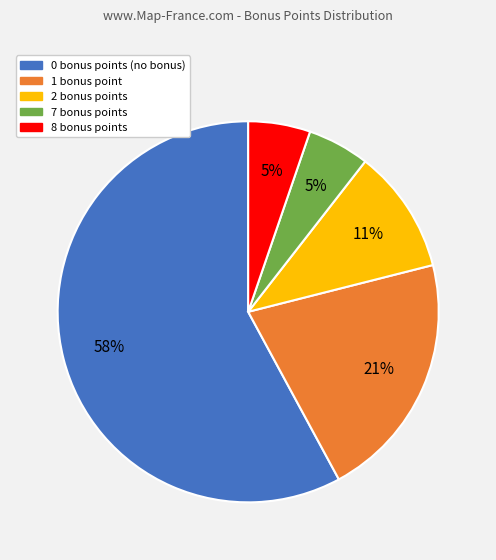

To the nearest percent, what portion does 2 bonus represent?

11%